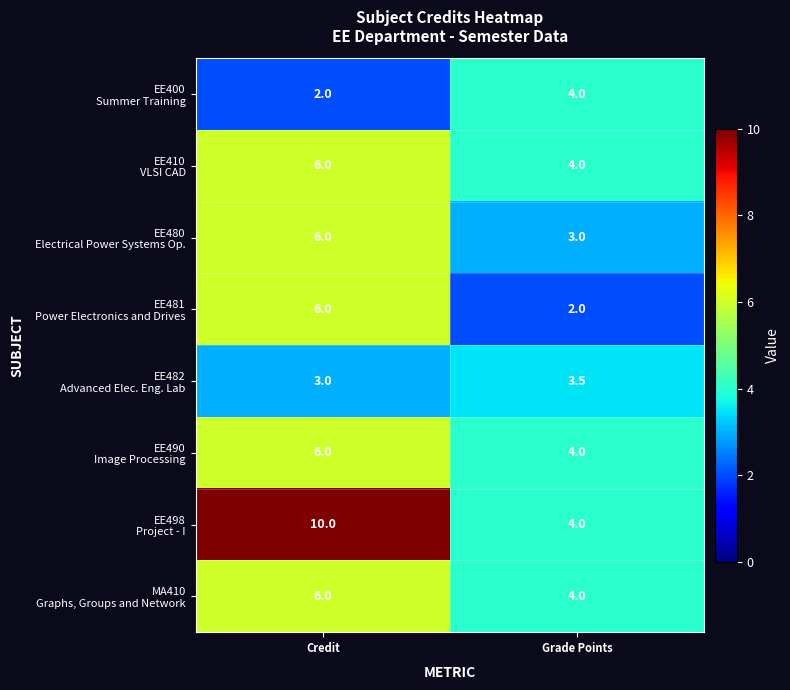

At which category does the chart reach its peak across all series?

Credit